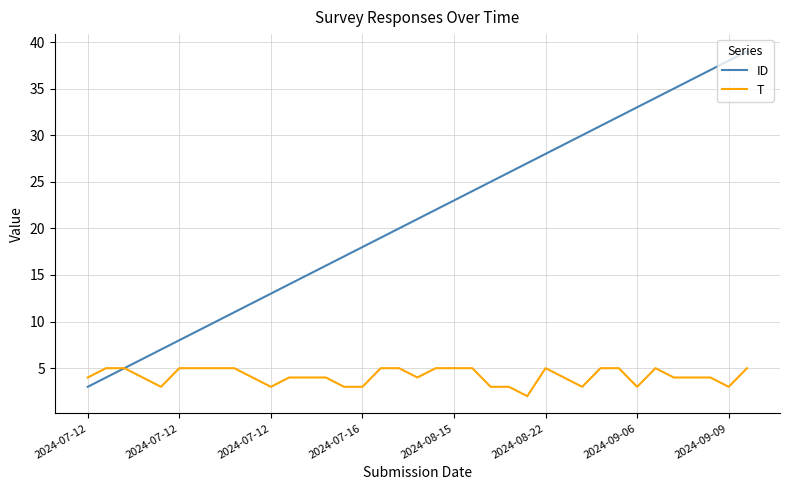

What are all the series names shown in the legend?

ID, T